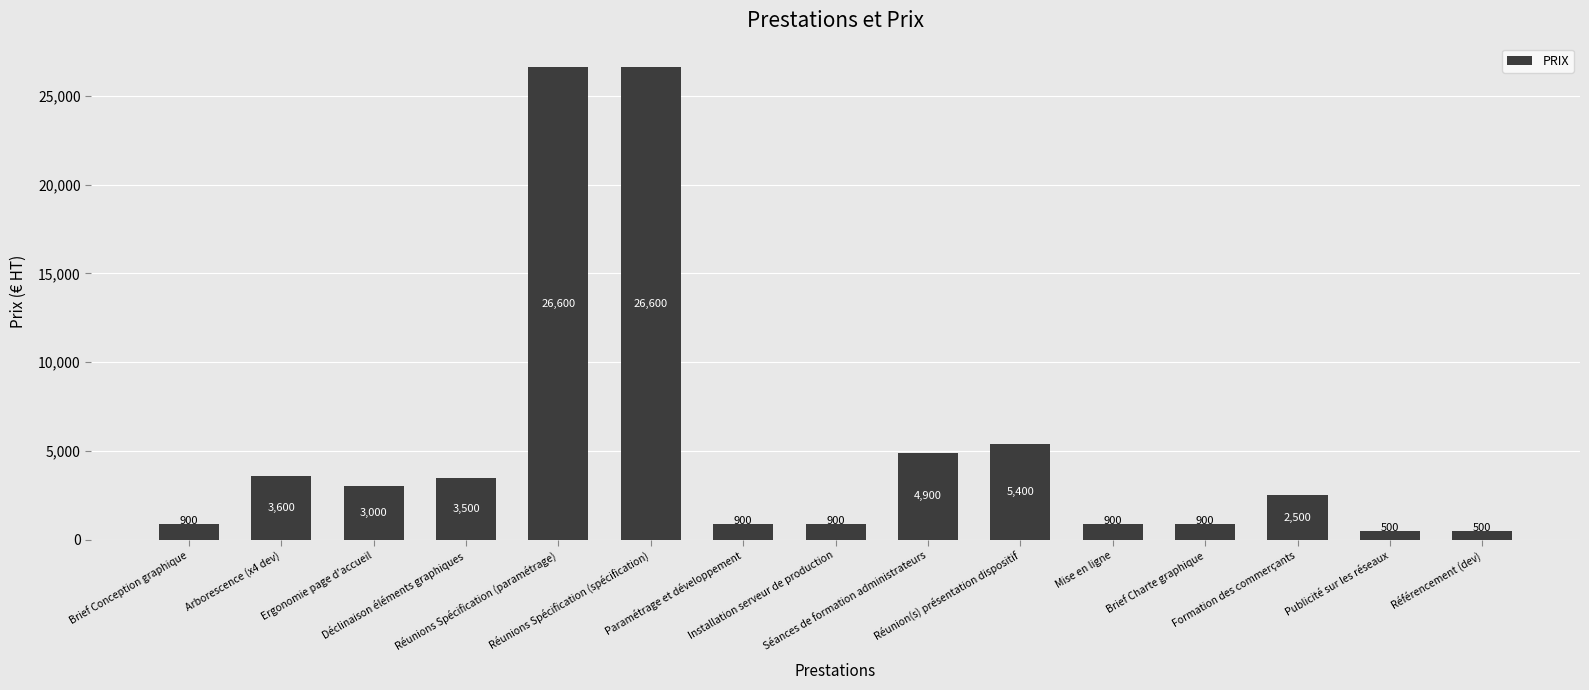

Between Mise en ligne and Réunions Spécification (paramétrage), which is larger?

Réunions Spécification (paramétrage)